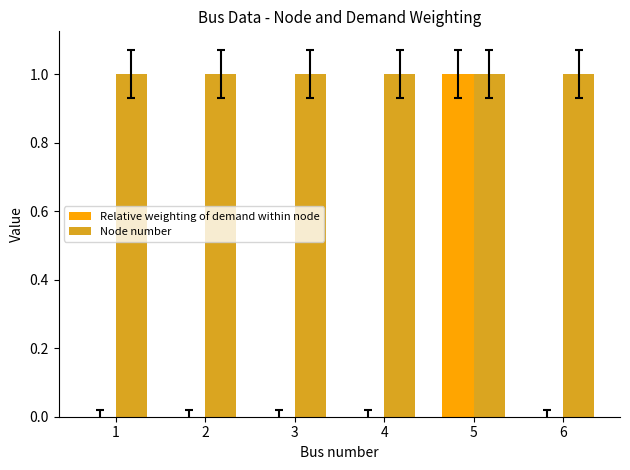

What is the sum of all Node number values?

6